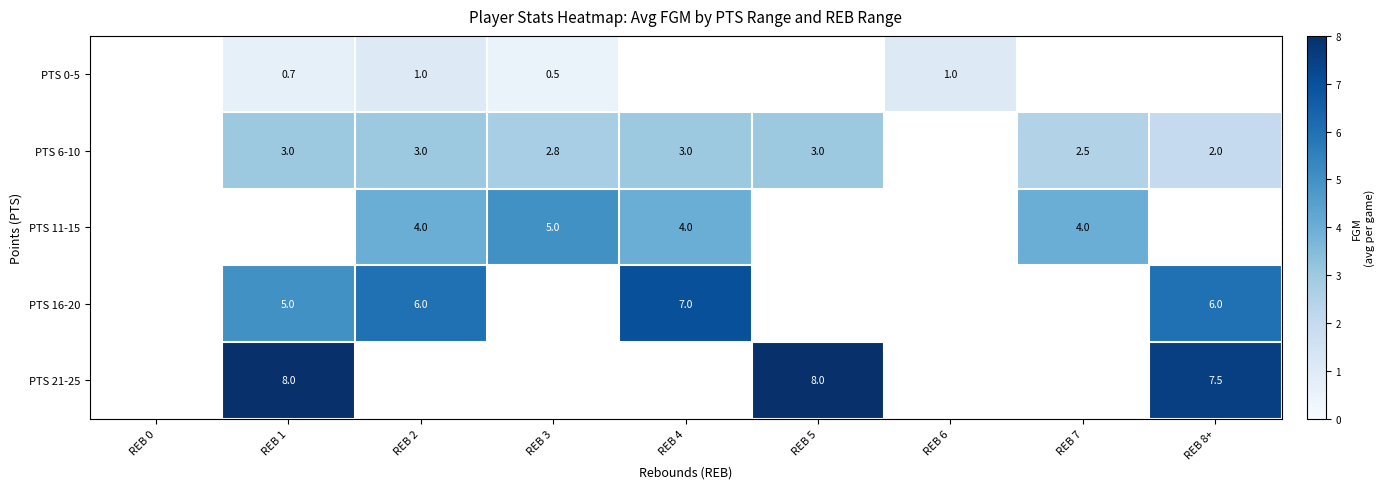

Read the PTS 16-20 value at REB 4.

7.0